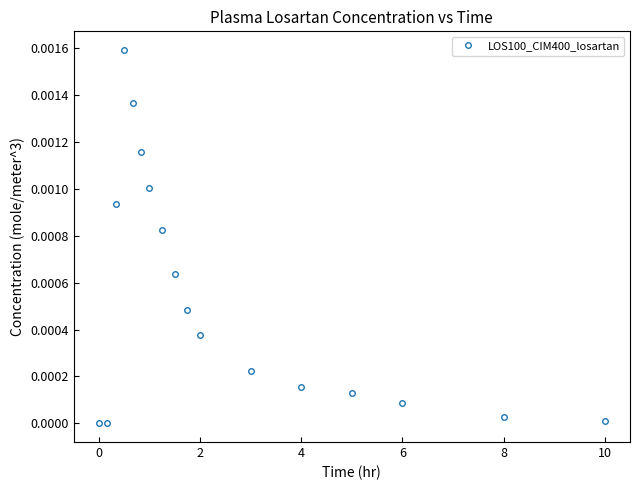

True or false: the data has more than 2 interior local peaks.

False